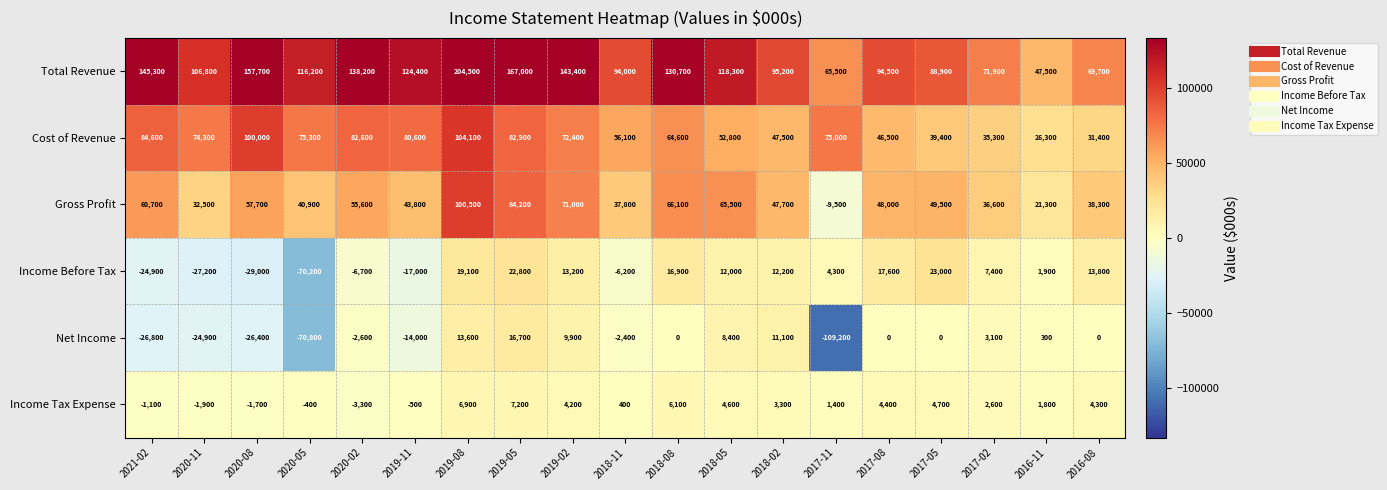

The Gross Profit series shows 105373 at 2021-02. True or false?

False